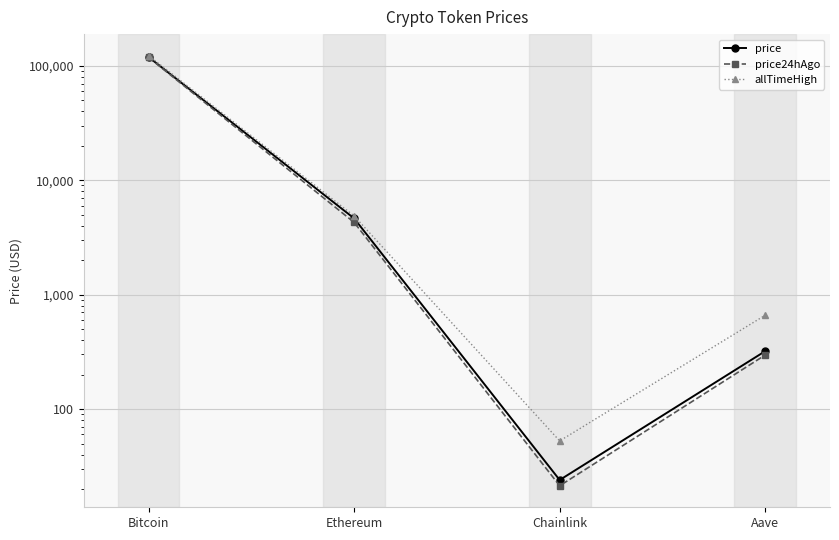

What is the sum of all price24hAgo values?

123144.1